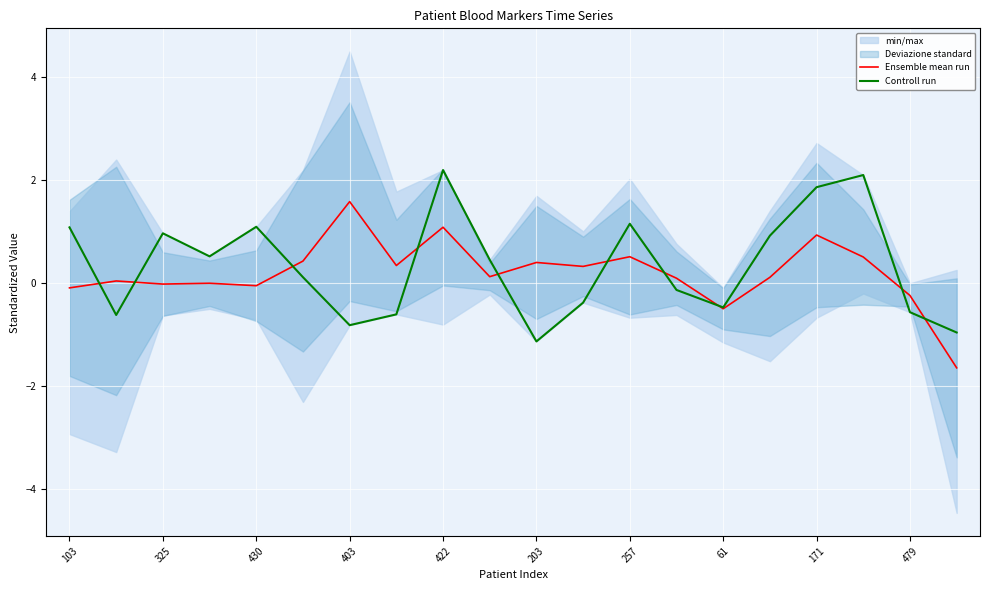

The Controll run series shows 0.7 at 257. True or false?

False